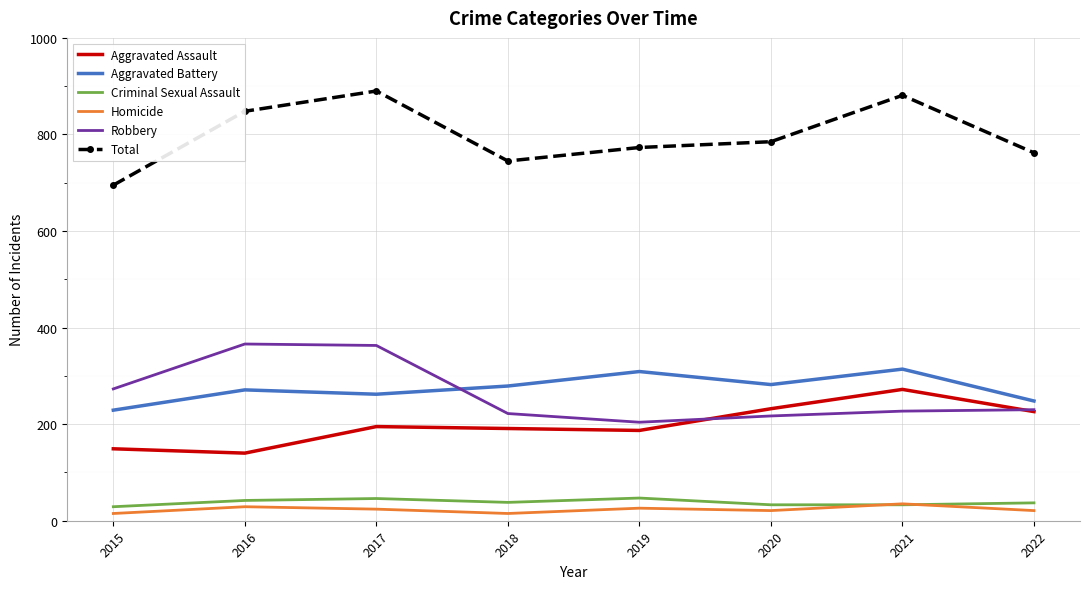

Where does the Robbery series first go above 230?

2015